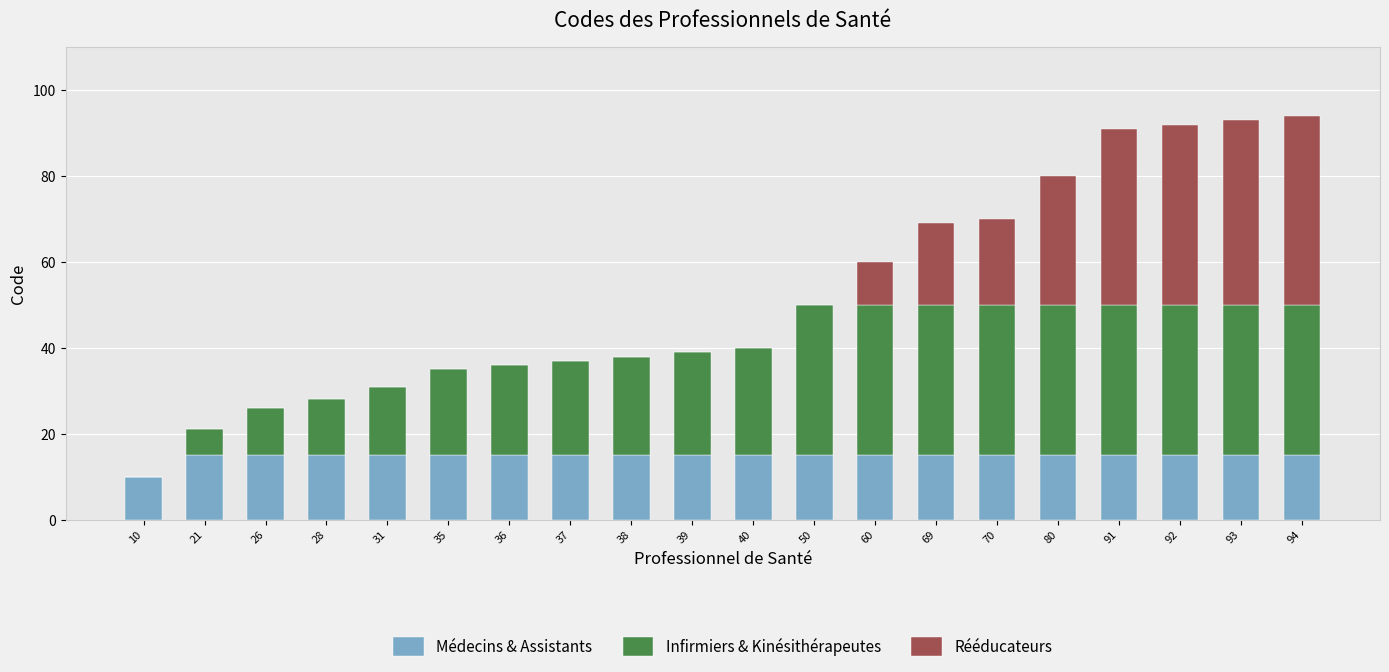

True or false: Médecins & Assistants has a value of 15 at 80.

True